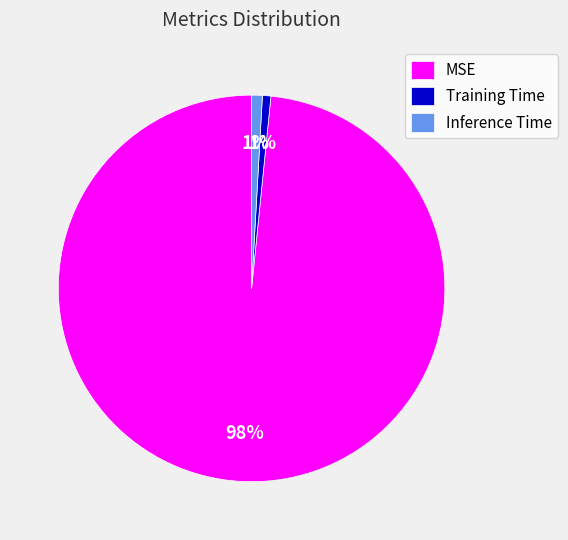

Is there a majority slice in this chart?

Yes